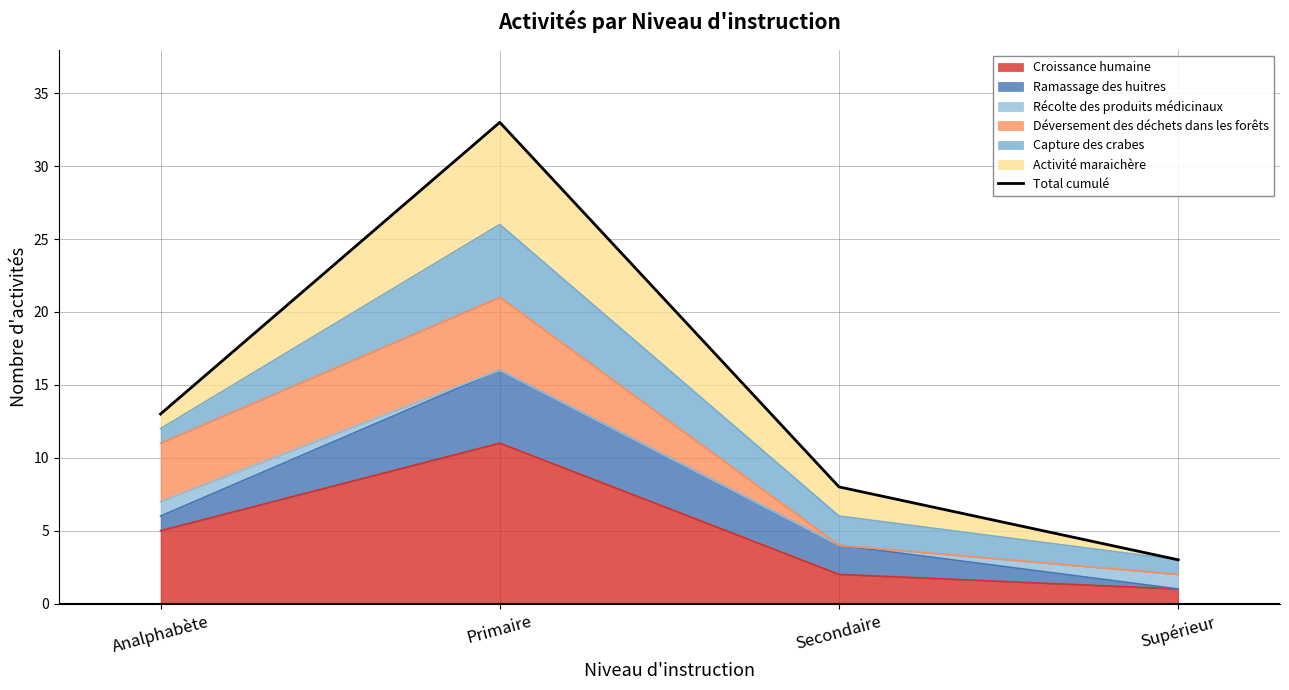

What is the difference between the maximum and minimum values?

30